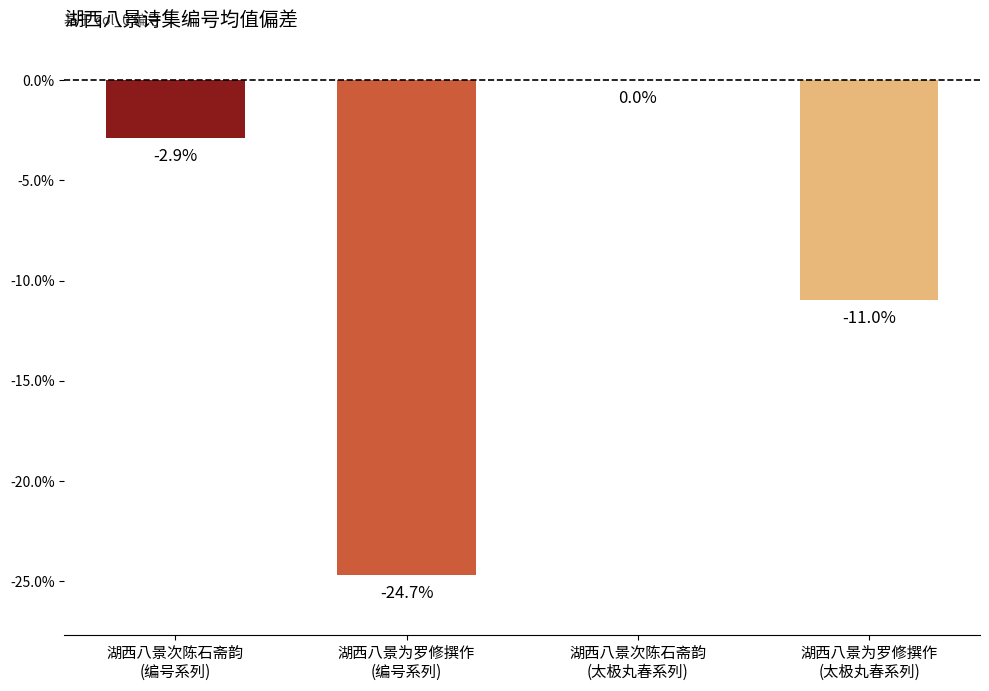

Is it true that the value at 湖西八景为罗修撰作
(太极丸春系列) is -5.9?

False